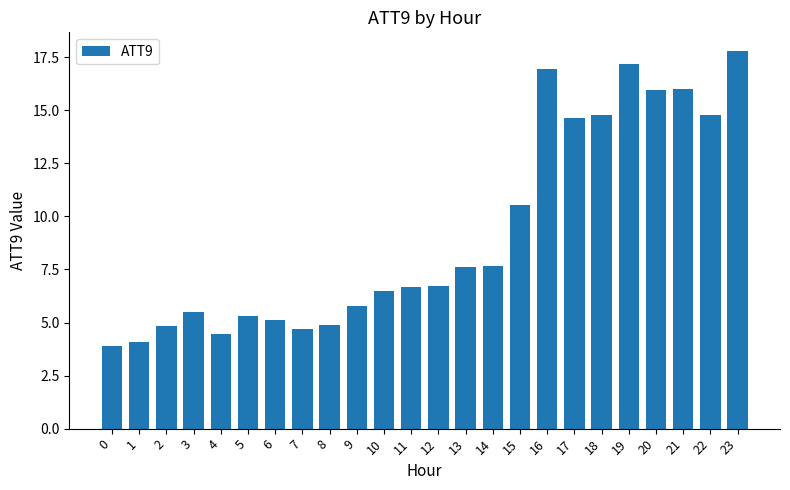

What is the maximum value shown in the chart?

17.8